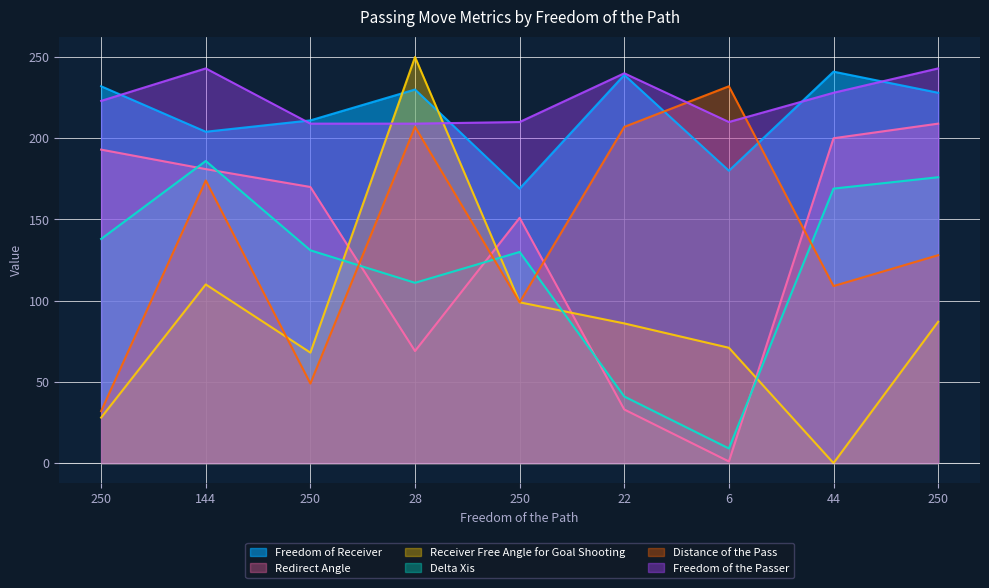

At which label does Redirect Angle first exceed 170?

250